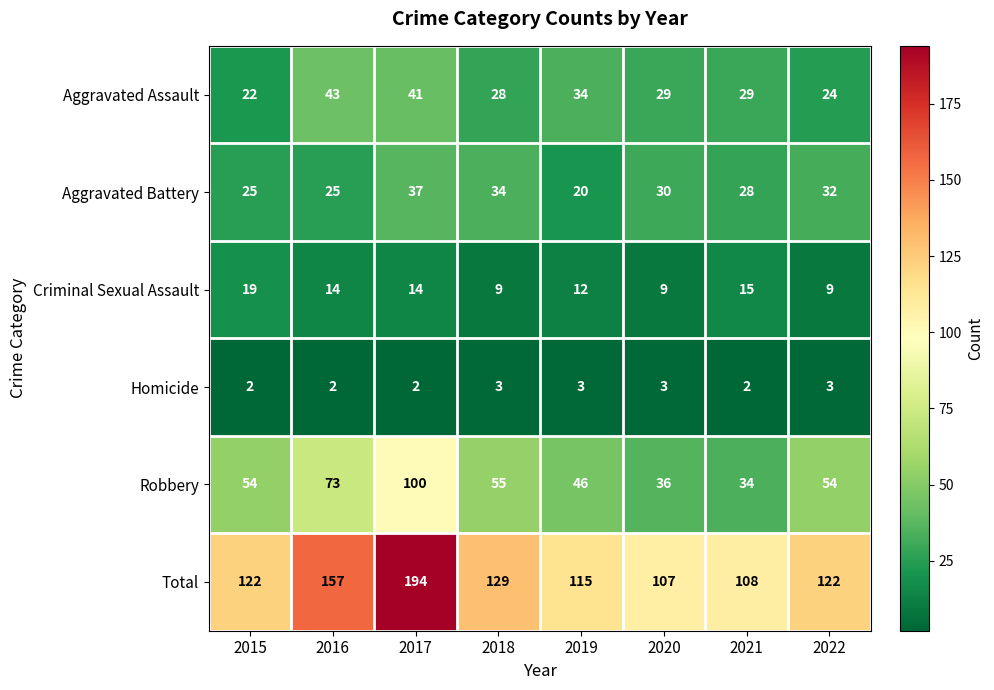

The Aggravated Battery series shows 25 at 2017. True or false?

False